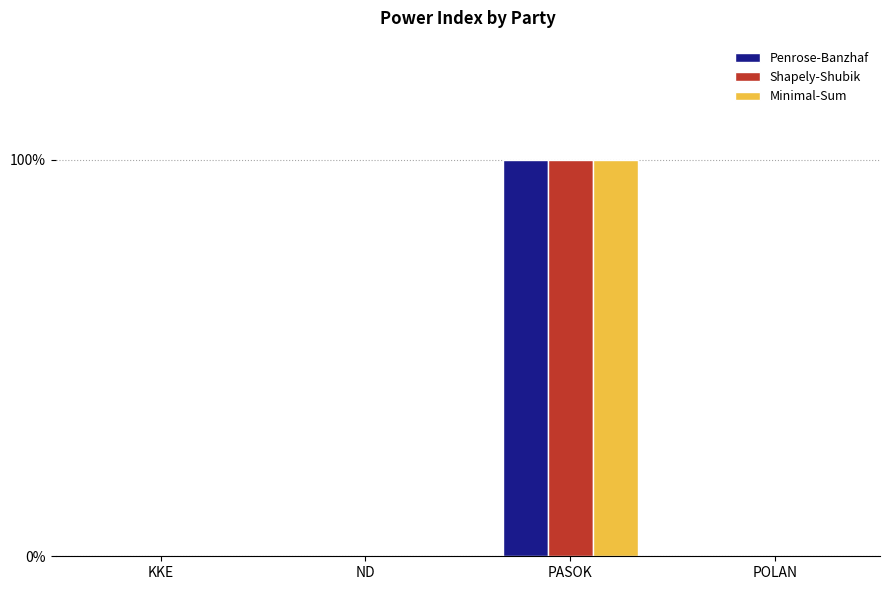

Count the Minimal-Sum values in the range 0 to 1.

4